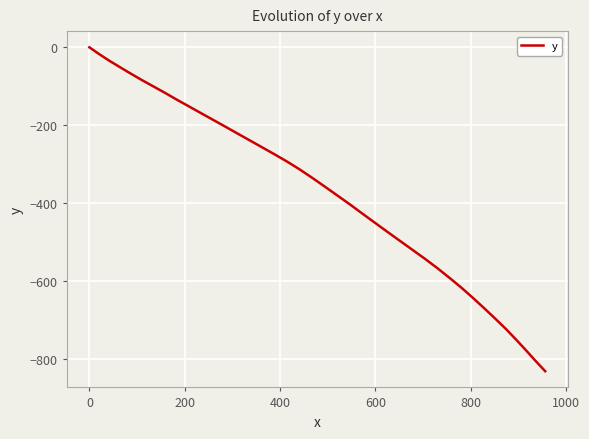

What is the difference between the maximum and minimum values?

832.7